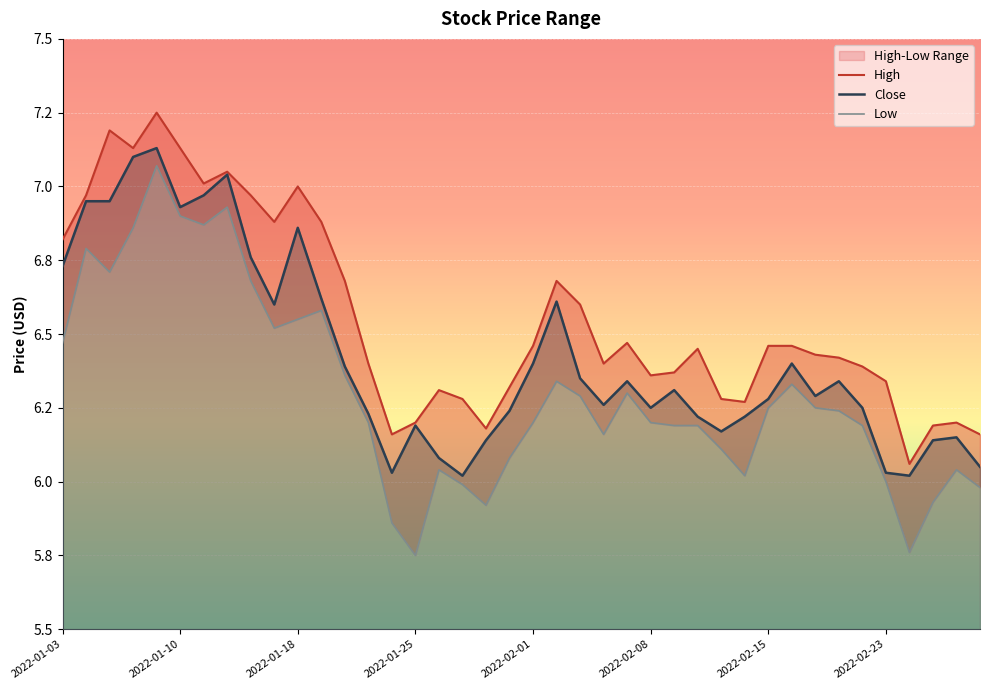

At which category does the chart reach its minimum across all series?

2022-01-25